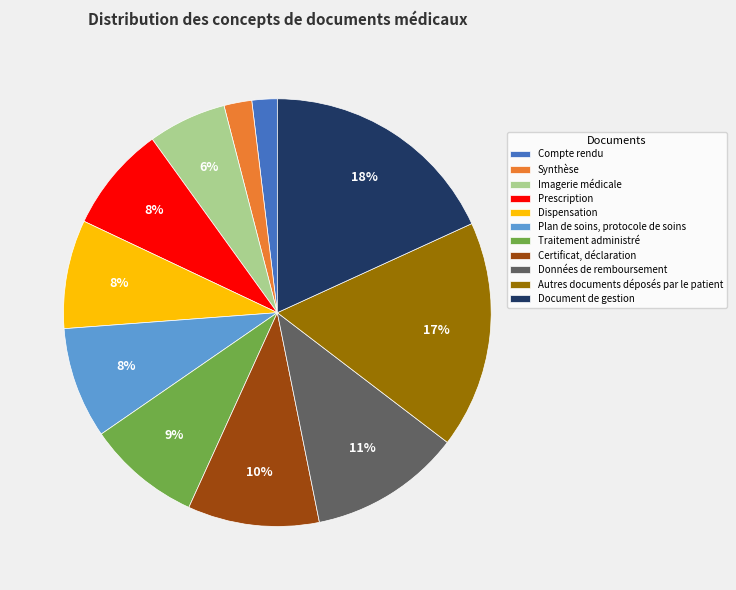

To the nearest percent, what portion does Traitement administré represent?

9%